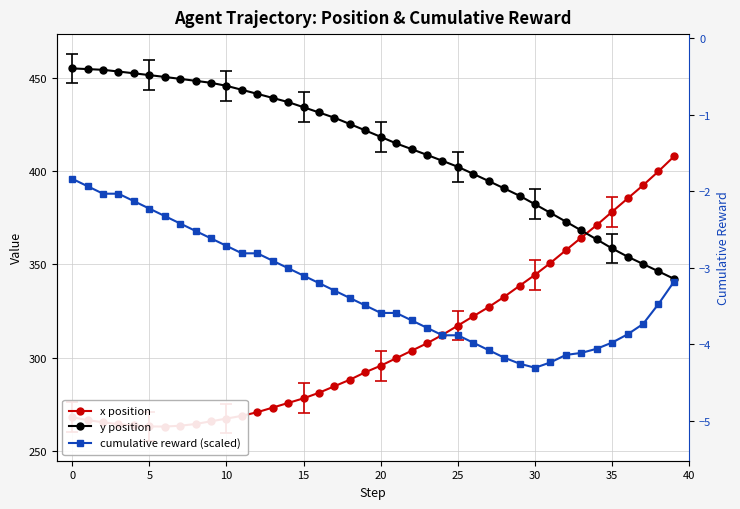

Where is y position nearest to the value 398?

26